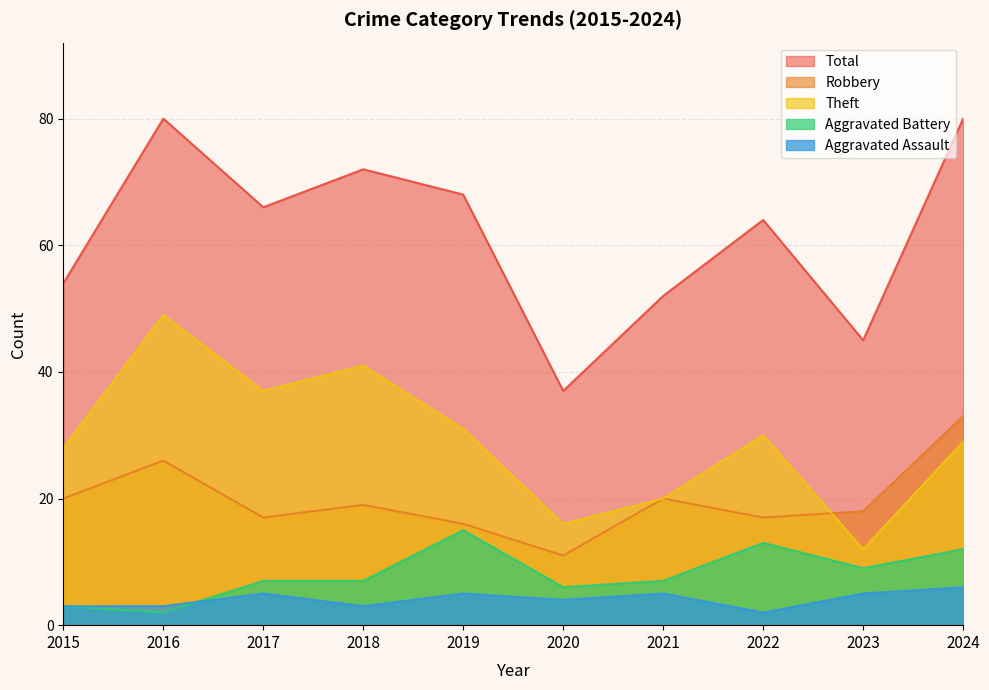

True or false: Robbery and Total intersect in this chart.

False